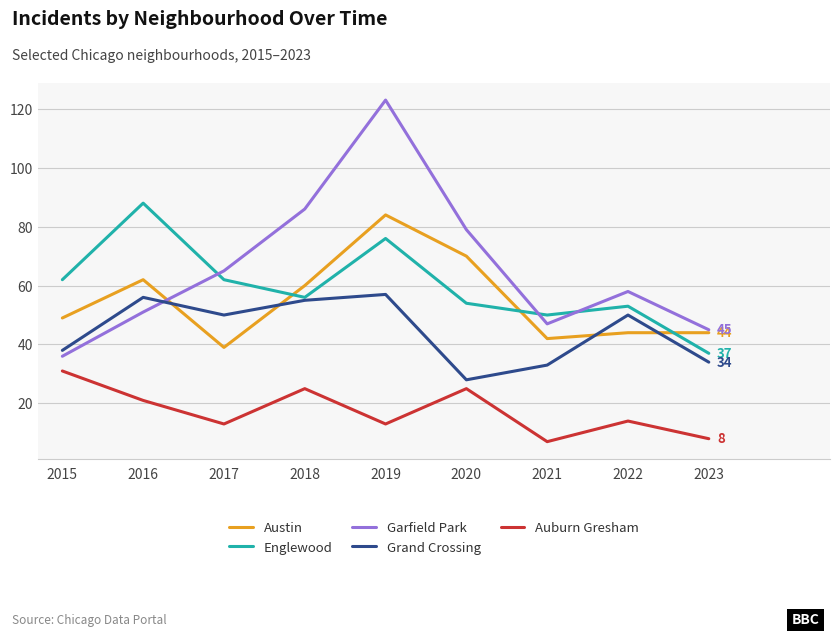

True or false: Englewood has more than 2 points higher than both neighbors.

True